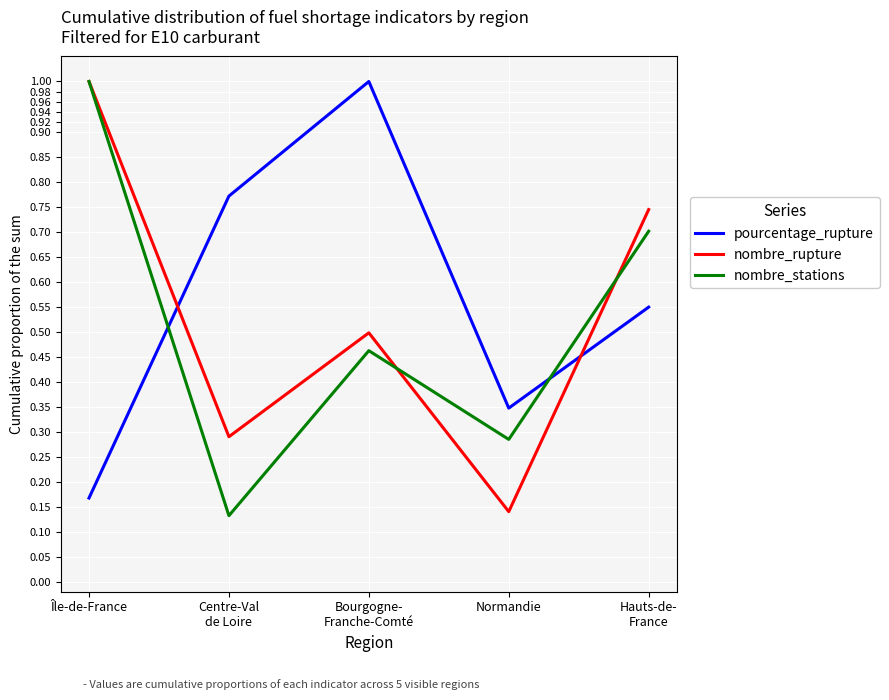

What is the sum of all pourcentage_rupture values?

2.8